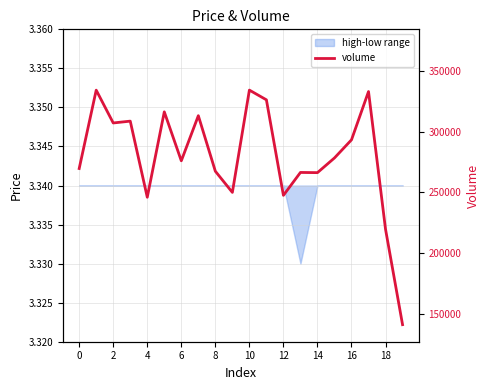

What is the difference between the second highest and minimum values?

193596.8